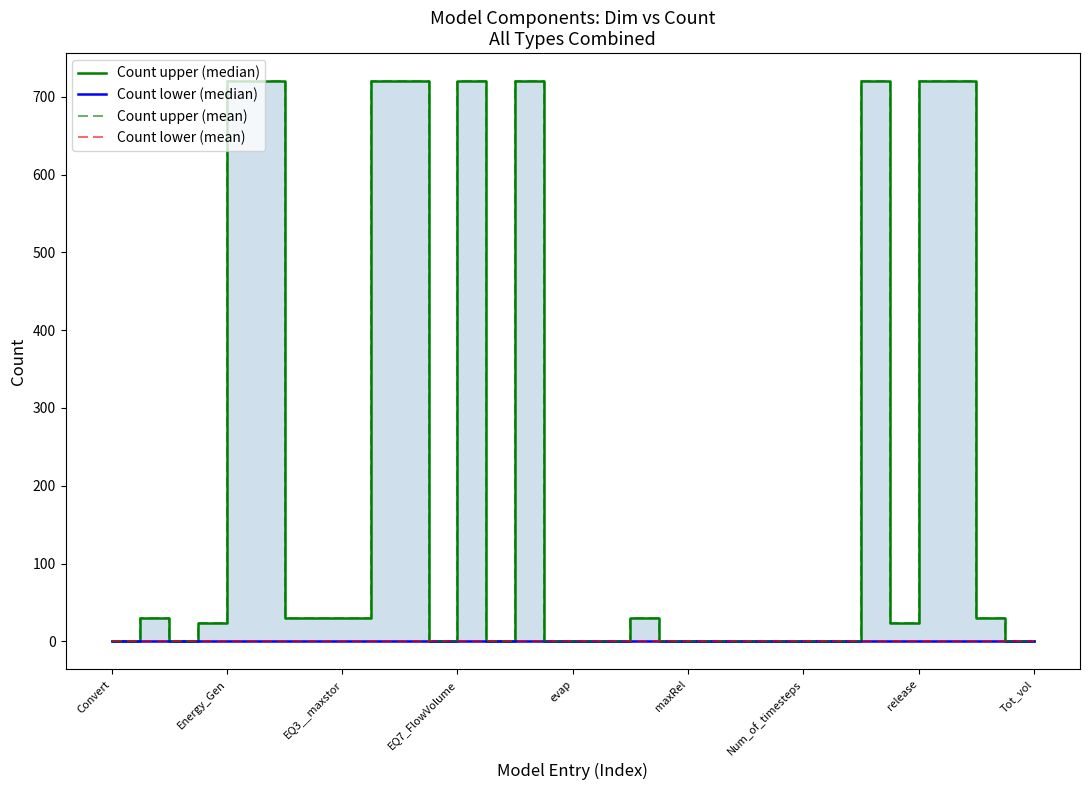

Between 32 and 11, which is larger?

32